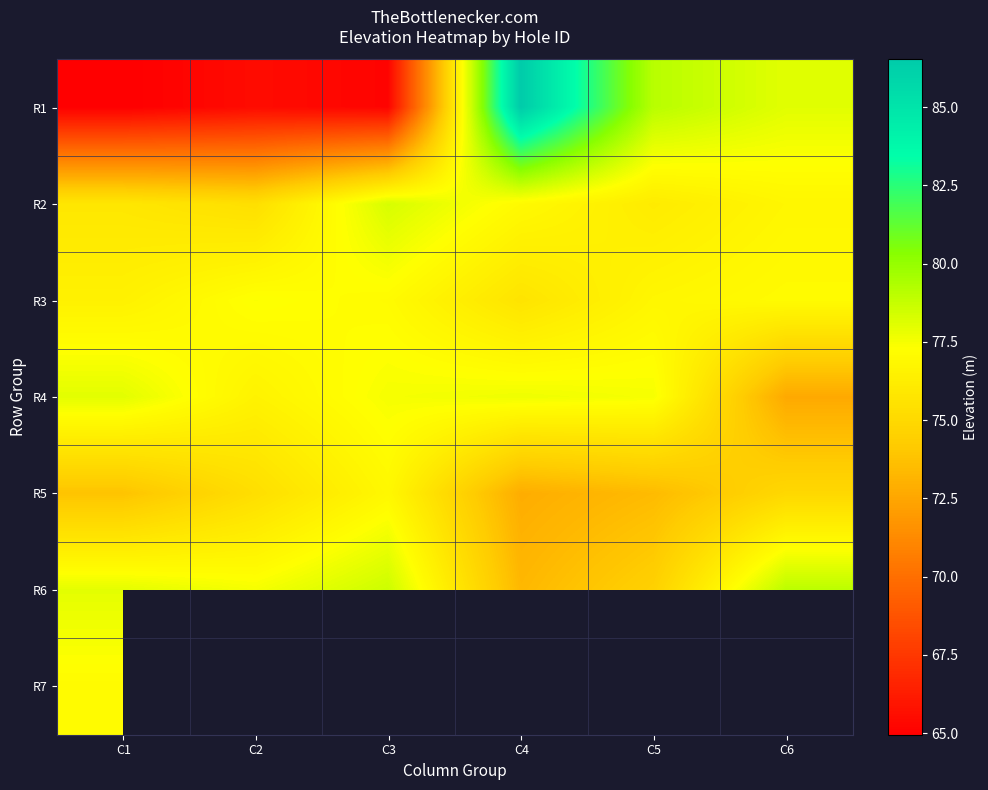

What is the sum of all R4 values?

459.9